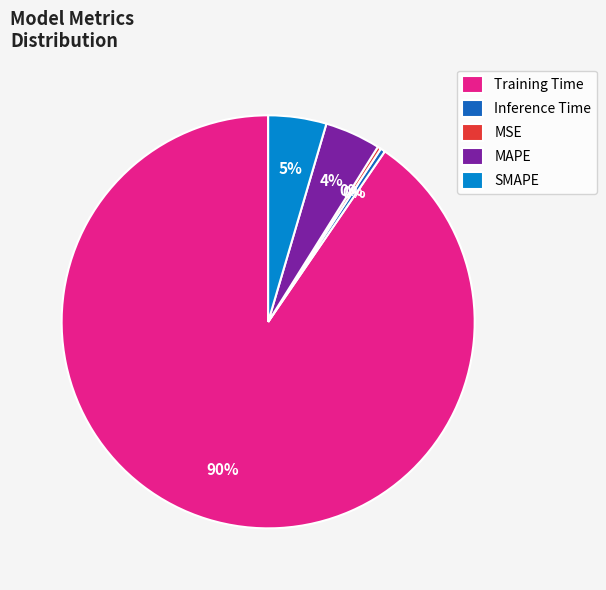

What percentage is the MAPE slice, to the nearest percent?

4%